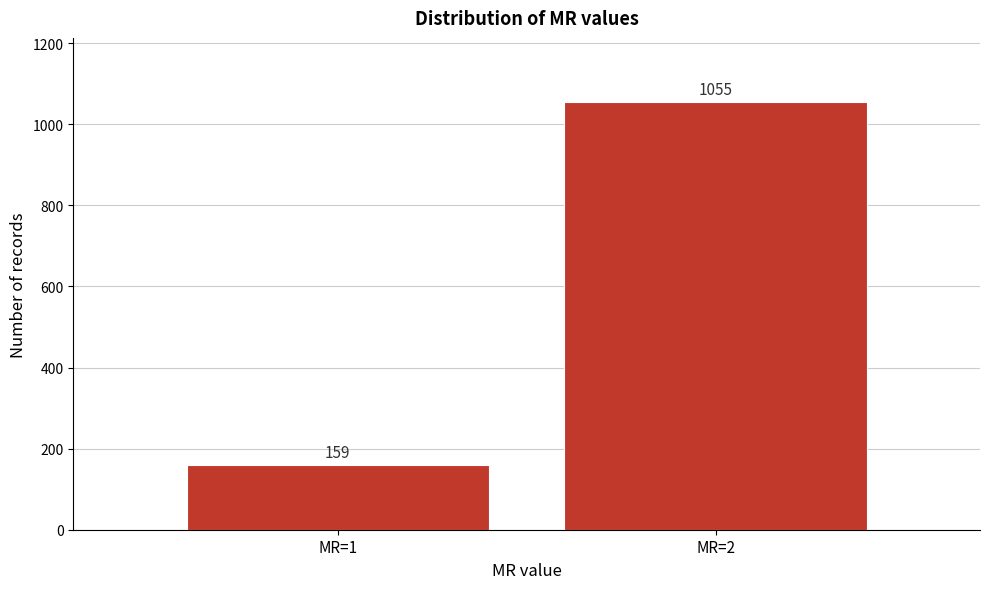

Reading left to right, what are all the values shown in this chart?

MR=1=159	MR=2=1055